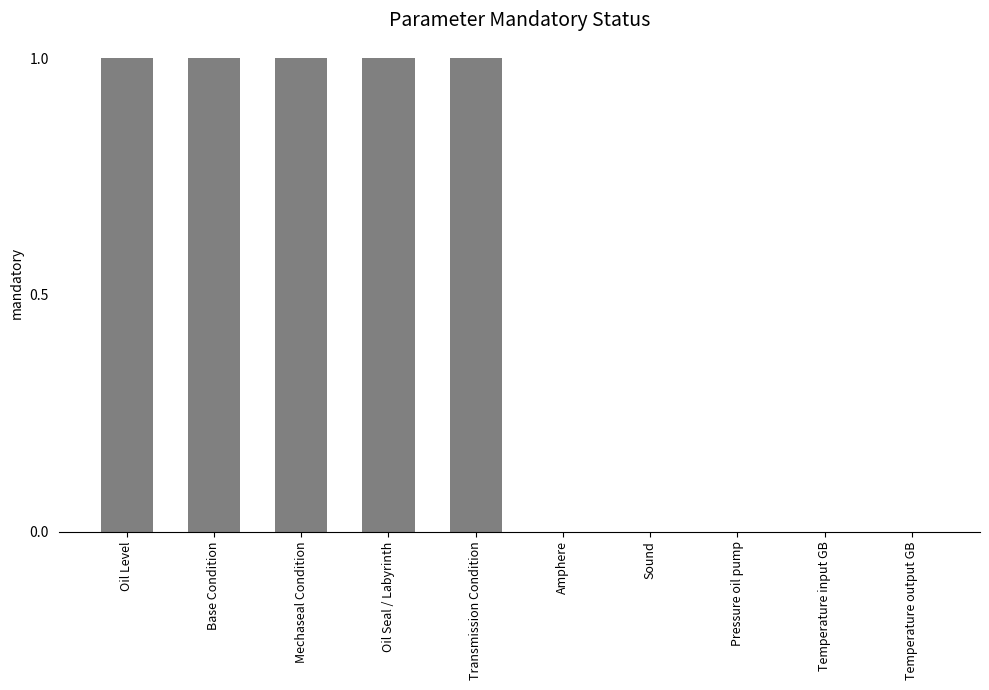

Reading left to right, extract all data points from this chart.

1	1	1	1	1	0	0	0	0	0